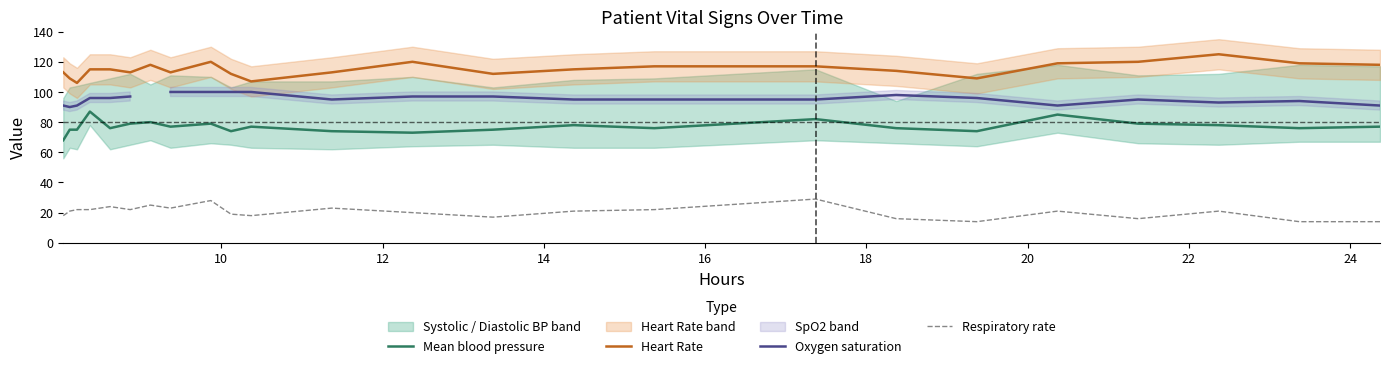

What is the lowest value of the Mean blood pressure series?

68